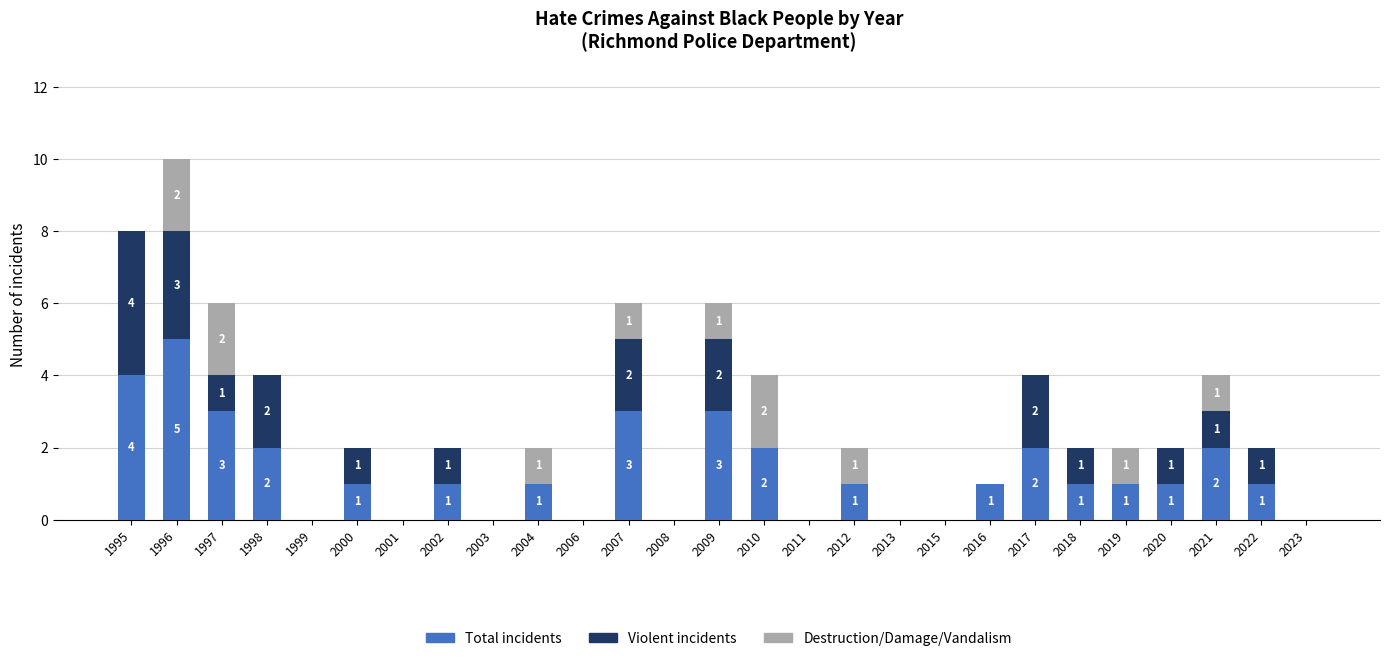

How many distinct data groups are displayed?

3